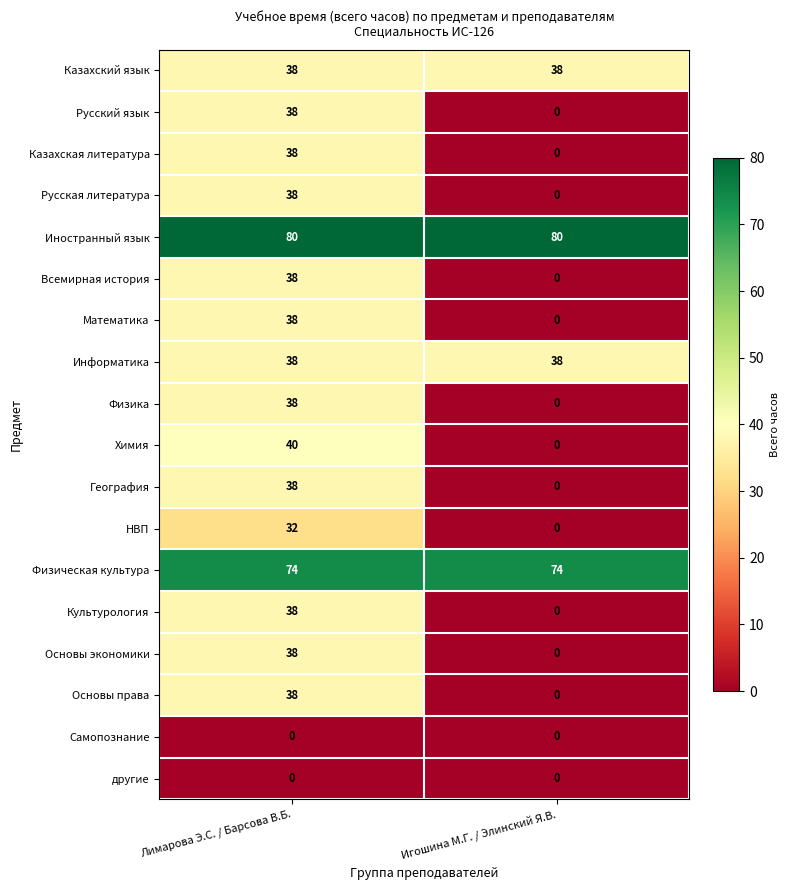

Which series changed the most between Лимарова Э.С. / Барсова В.Б. and Игошина М.Г. / Элинский Я.В.?

Химия